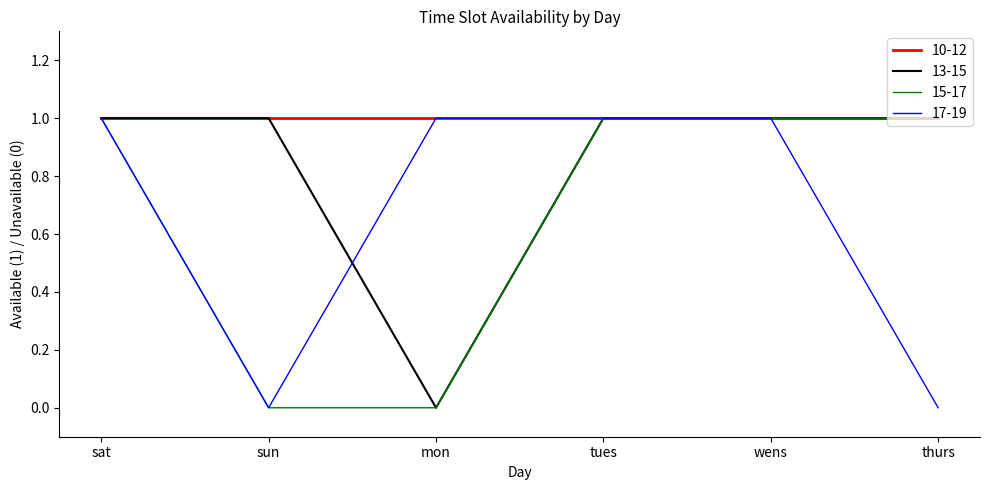

What position from the right is mon?

4